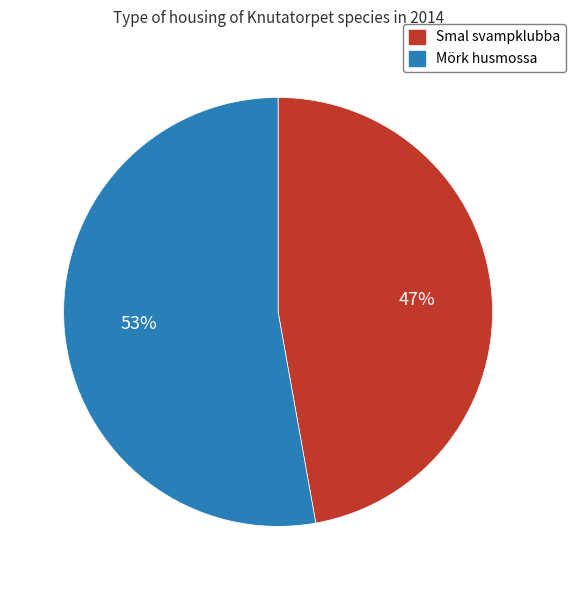

Is there any slice that represents more than half of the pie?

Yes